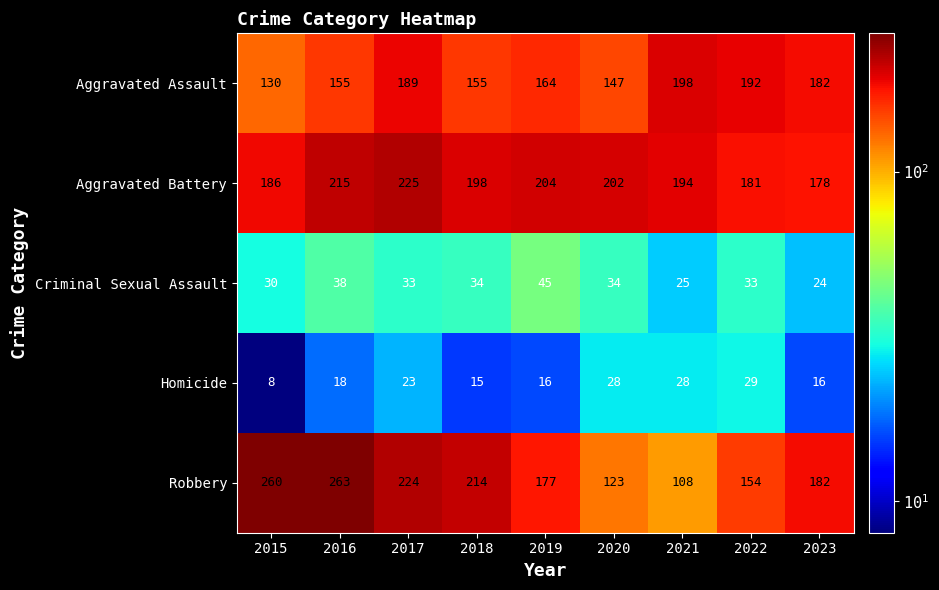

How many values in the Aggravated Battery series are below 198?

4